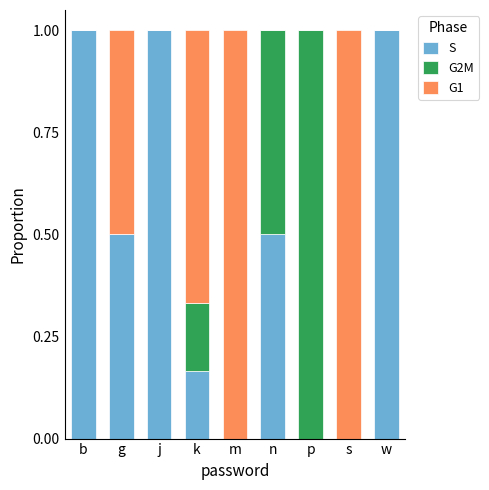

Are the bars horizontal?

No